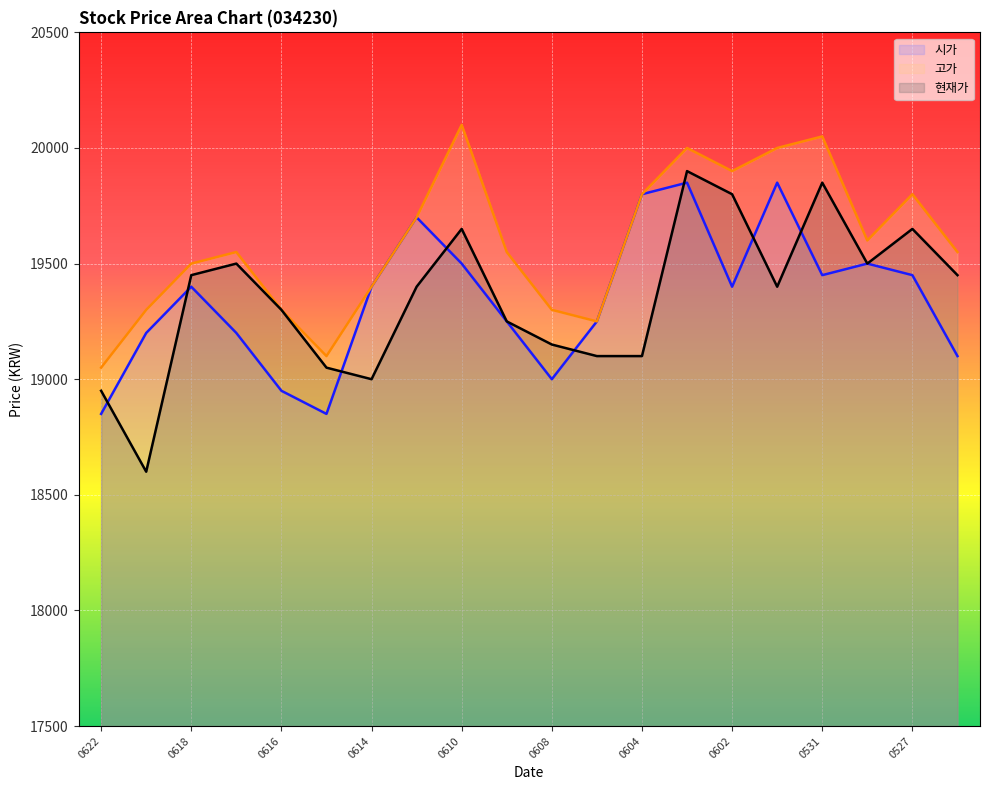

True or false: 고가 and 시가 intersect in this chart.

False